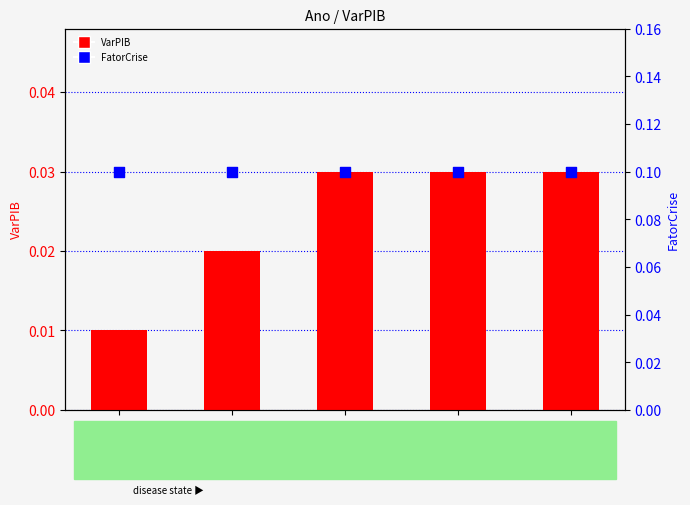

Which series reaches the maximum Y coordinate?

FatorCrise